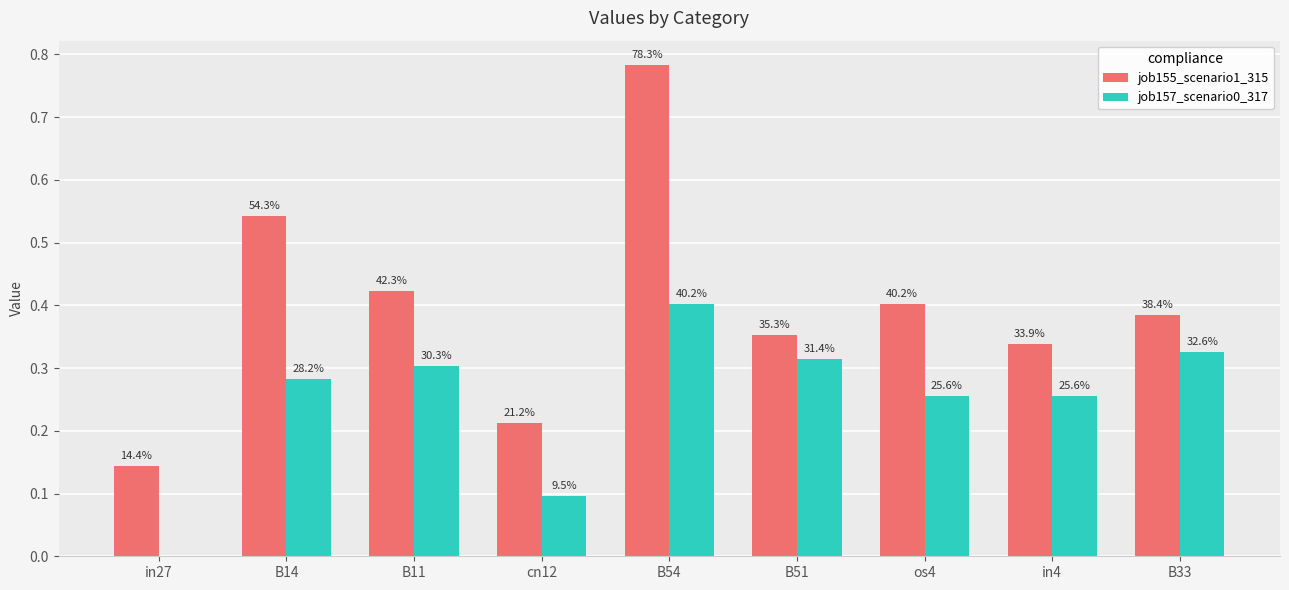

The job157_scenario0_317 series shows 0.1 at cn12. True or false?

True